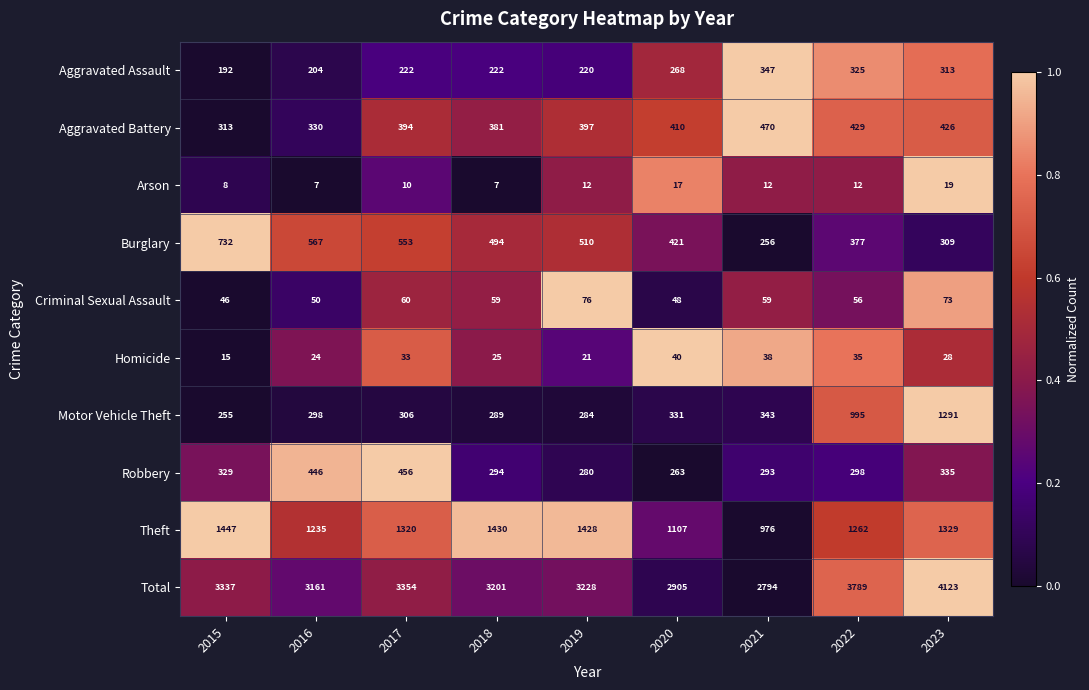

Which series has the largest total across all categories?

Total